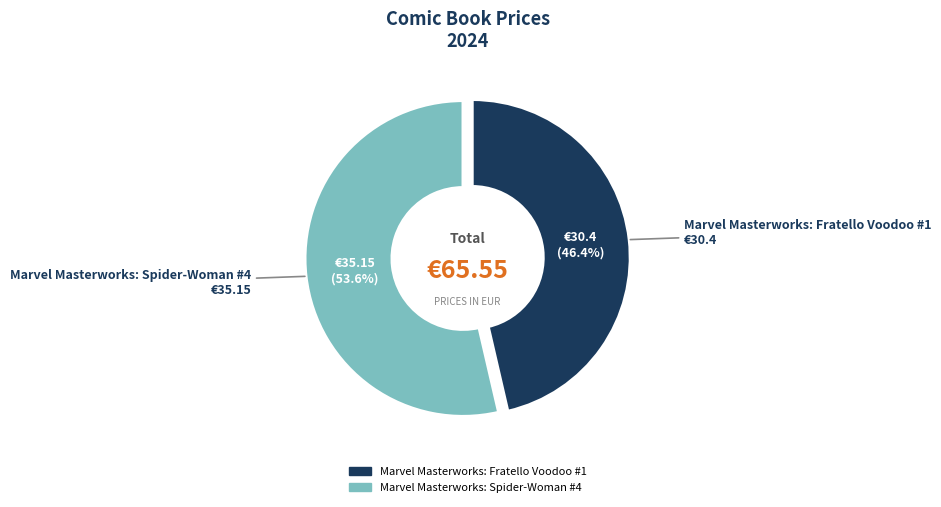

To the nearest percent, what is the average slice percentage?

50%